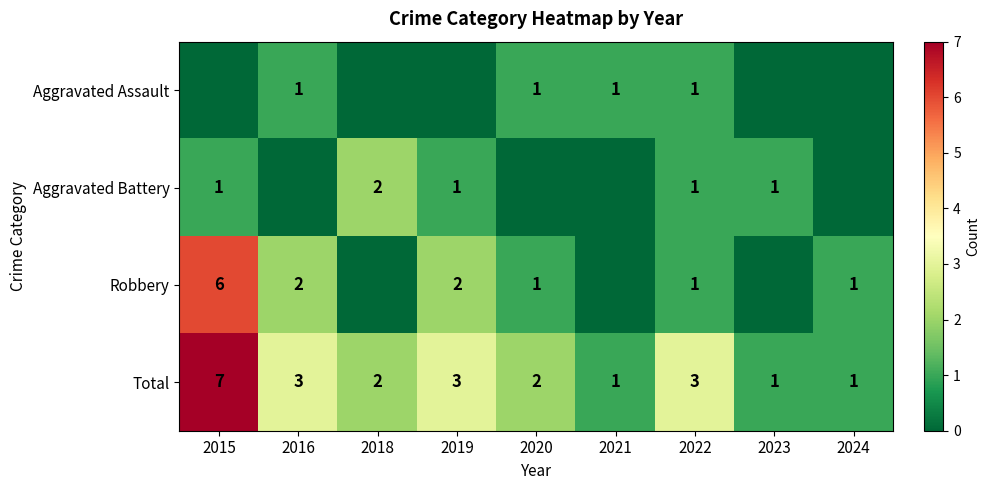

What is the maximum value shown in the chart?

7